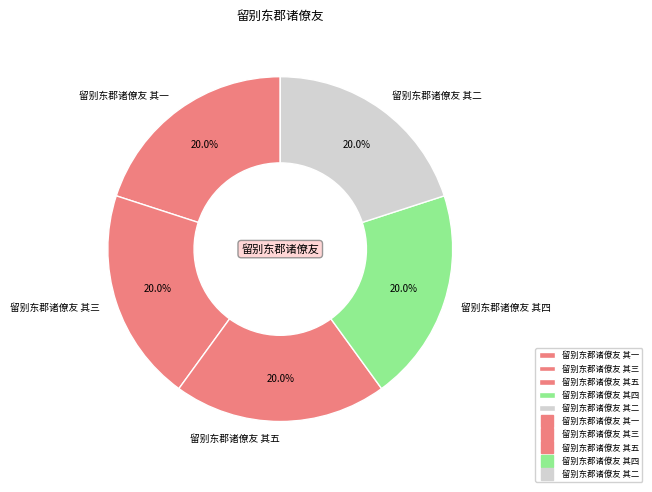

To the nearest percent, what portion does 留别东郡诸僚友 其二 represent?

20%